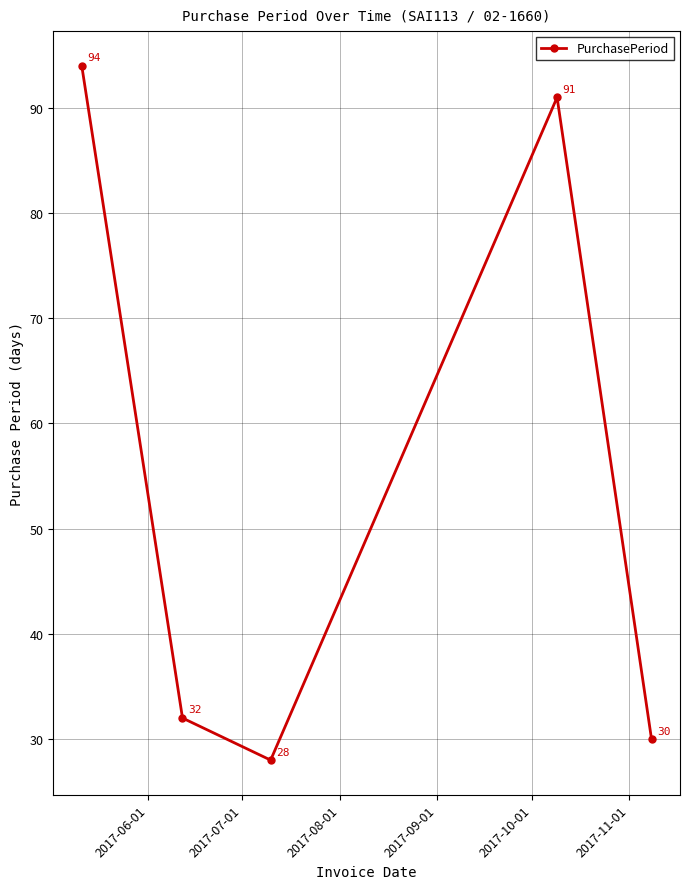

How many interior local valleys (lower than both neighbors) does the data have?

1